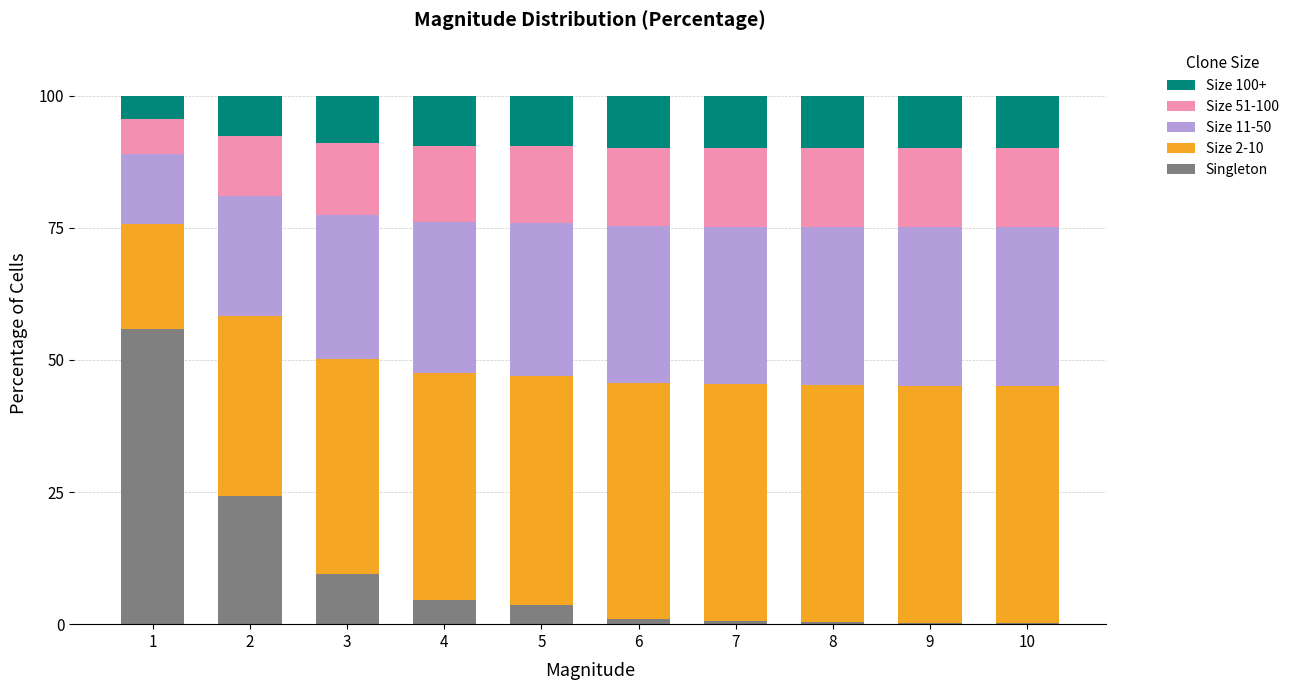

What is the total value across all series at 3?

100.0